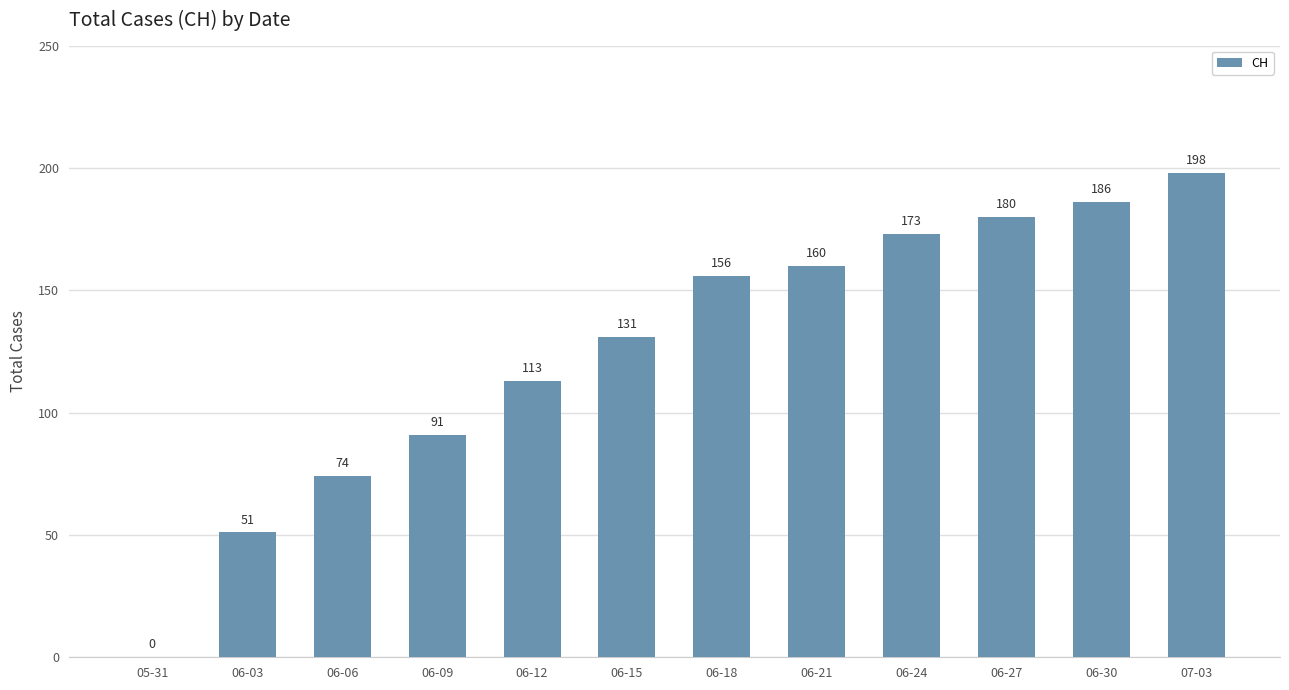

What is the maximum value shown in the chart?

198